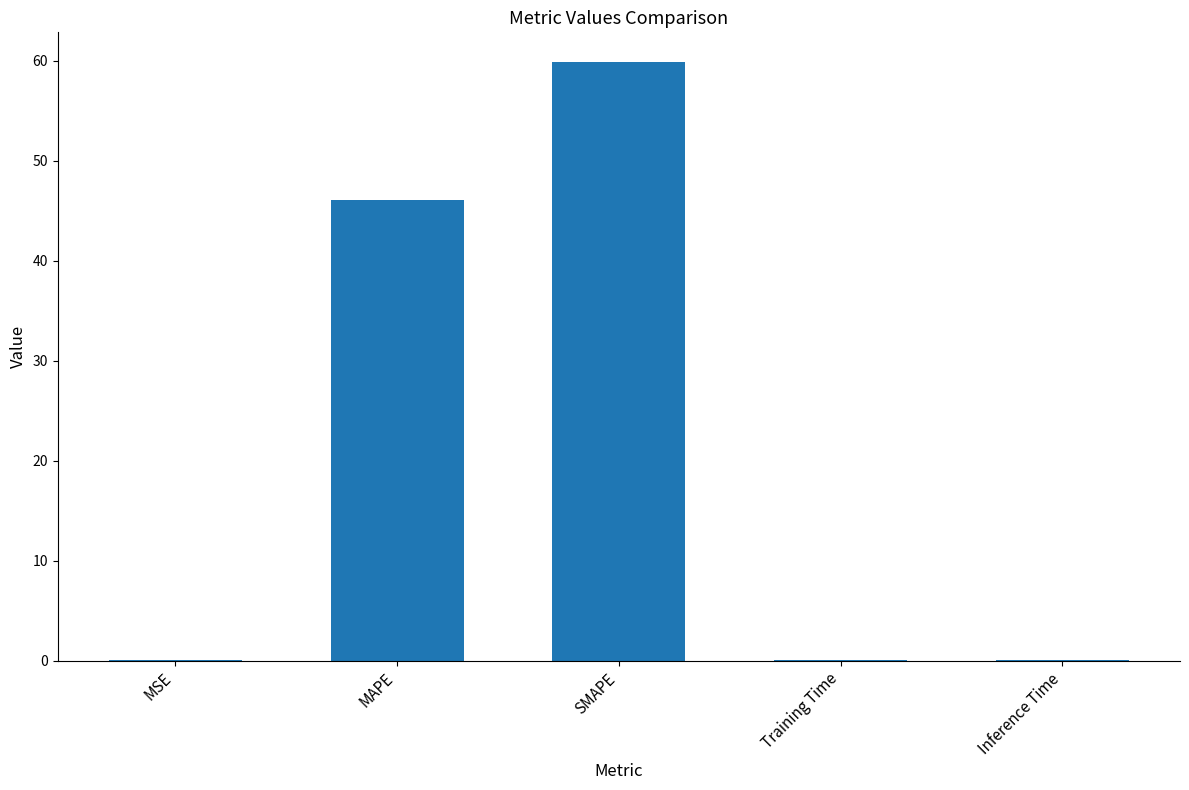

Read the value at Training Time.

0.1